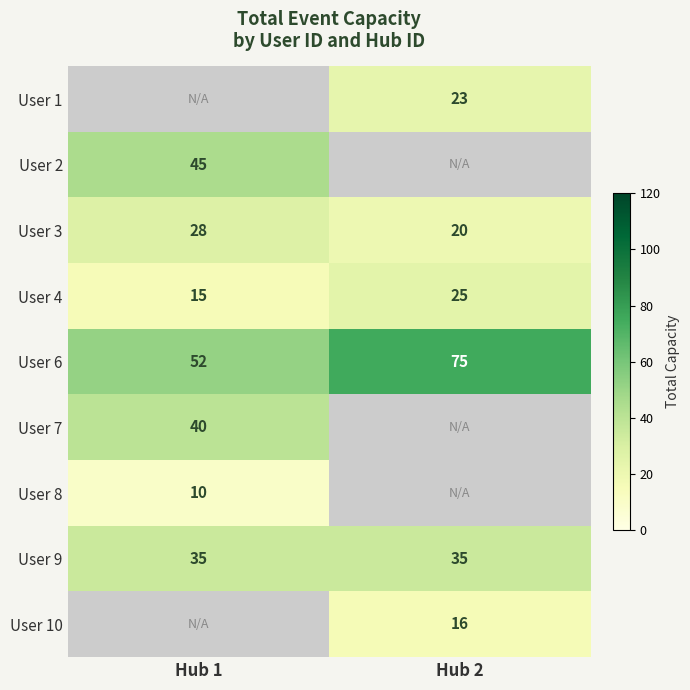

True or false: User 1 has a value of 34.1 at Hub 2.

False